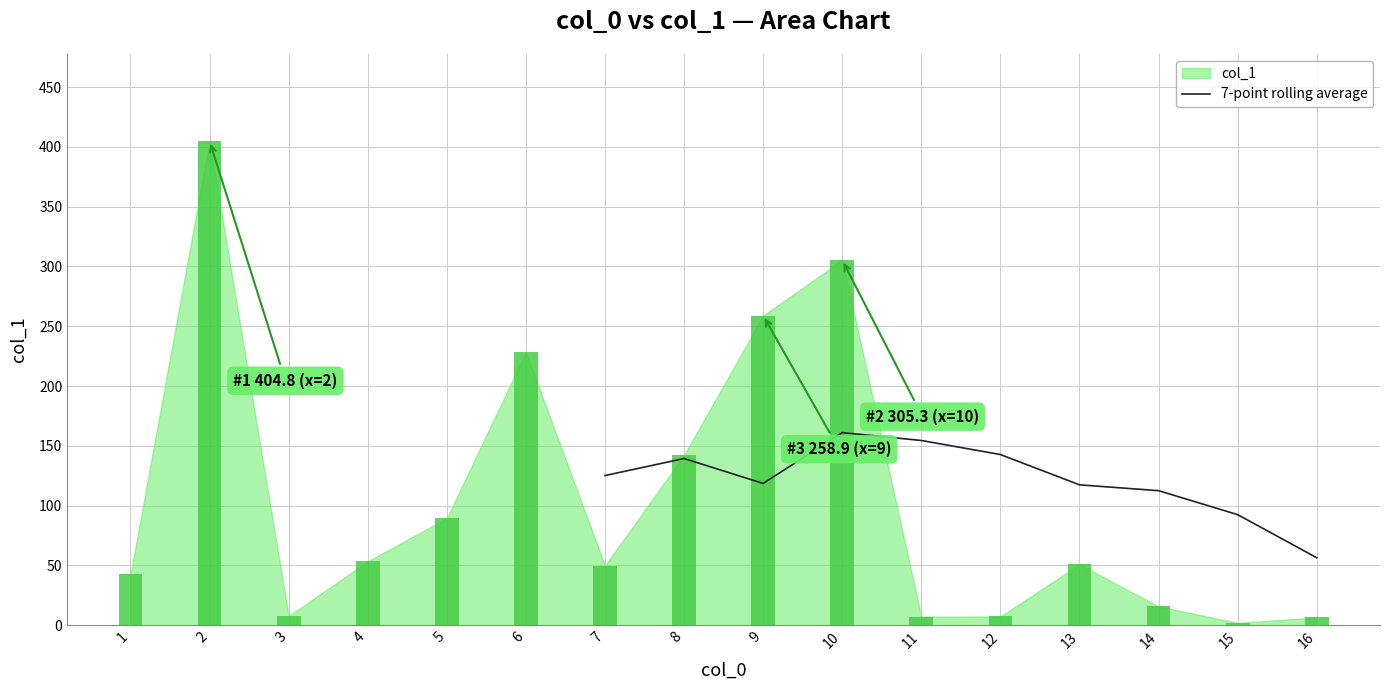

Does the chart contain any negative values?

No